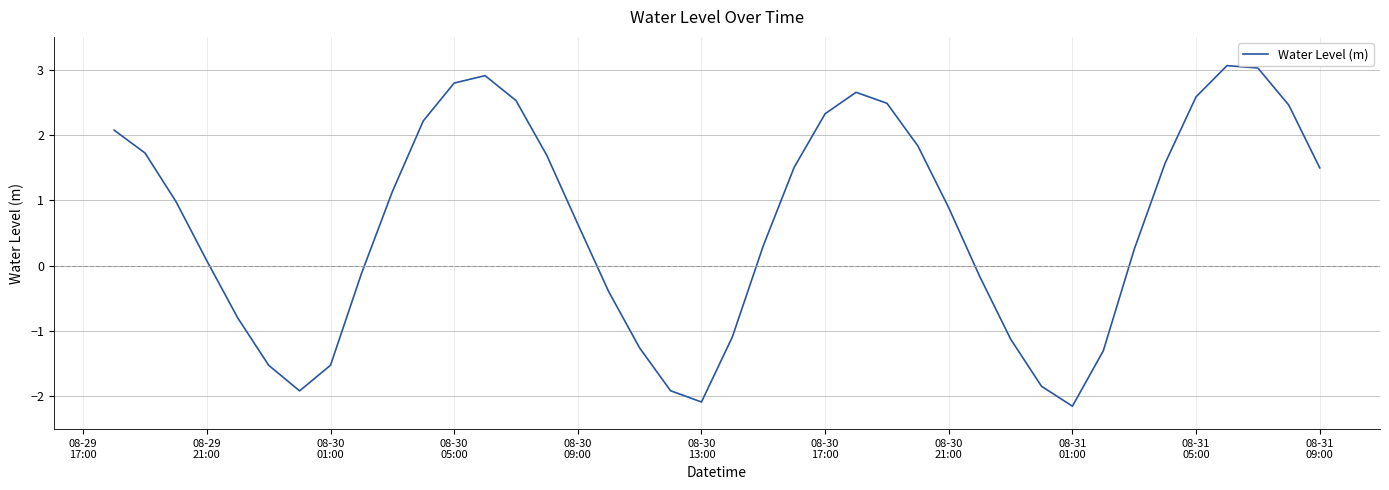

True or false: there are more than 0 points higher than both neighbors.

True